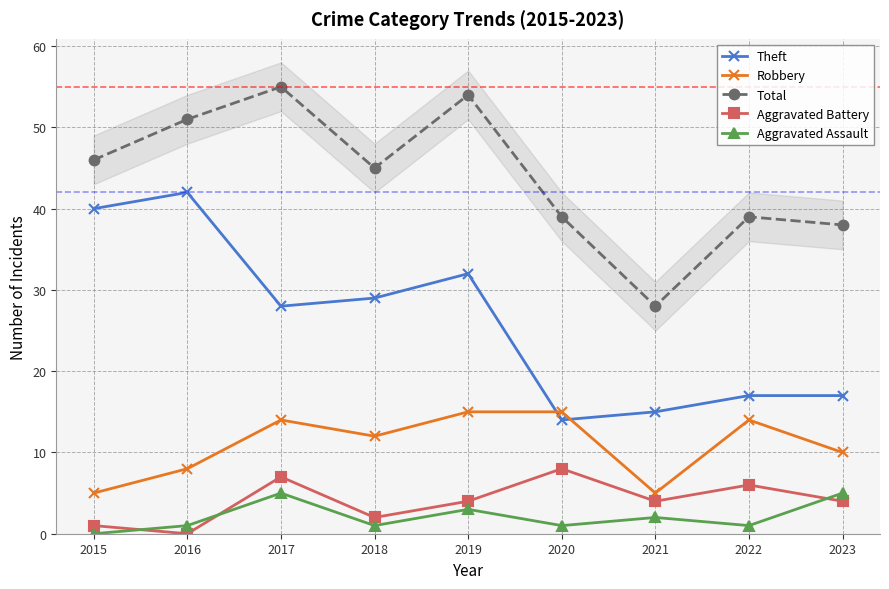

Is the value of Aggravated Assault at 2016 greater than the value of Robbery at 2018?

No